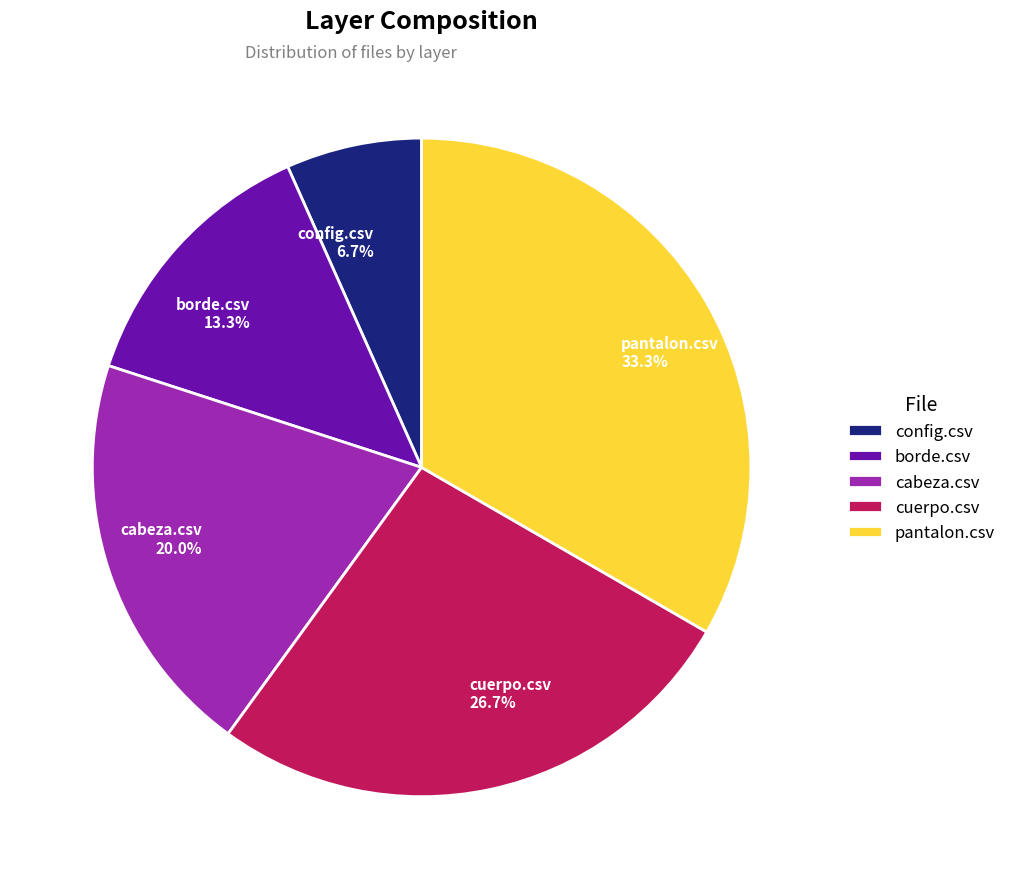

How many slices are in this pie chart?

5